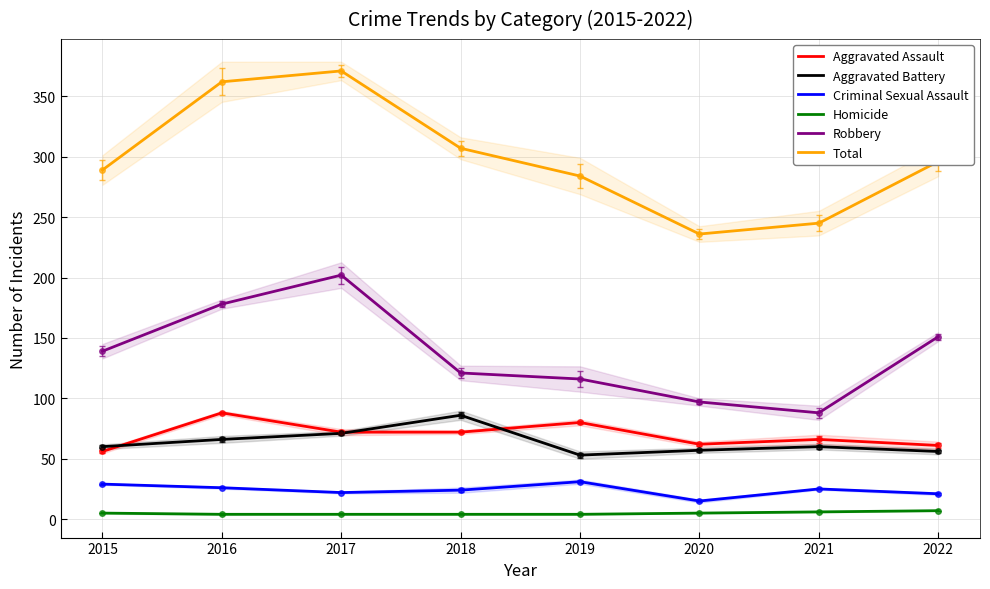

What is the value of the Aggravated Battery point at the 3rd from the left?

71